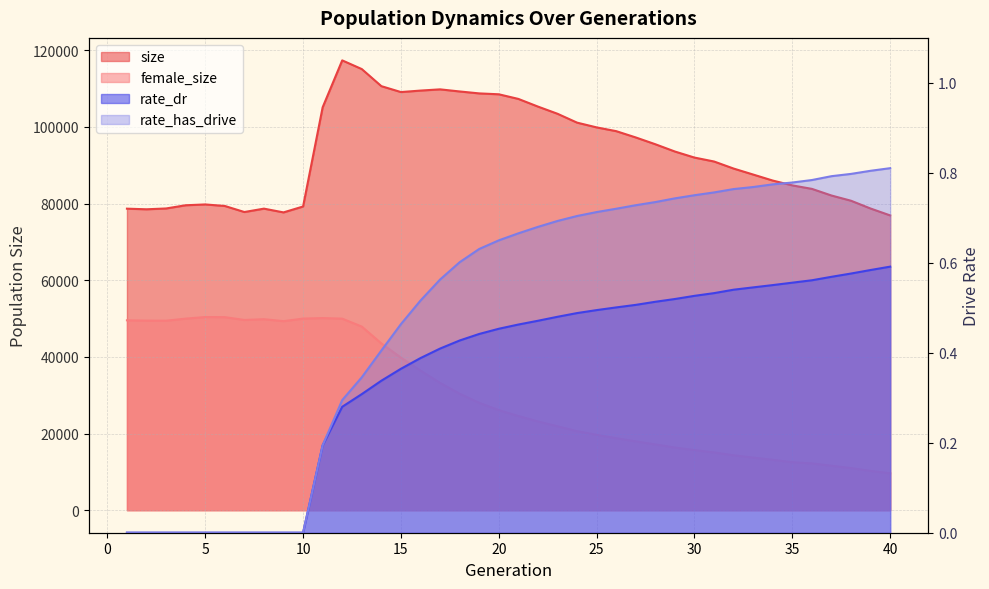

Rank the series by their maximum value, from highest to lowest.

size, female_size, rate_has_drive, rate_dr